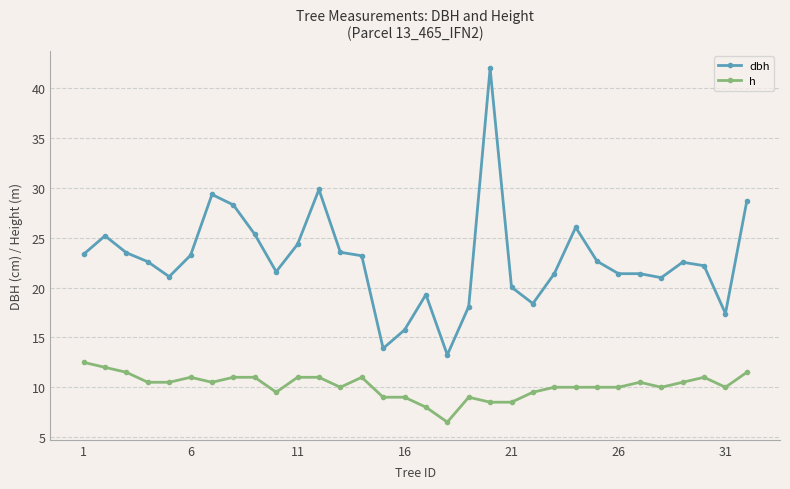

True or false: dbh has more than 0 points higher than both neighbors.

True